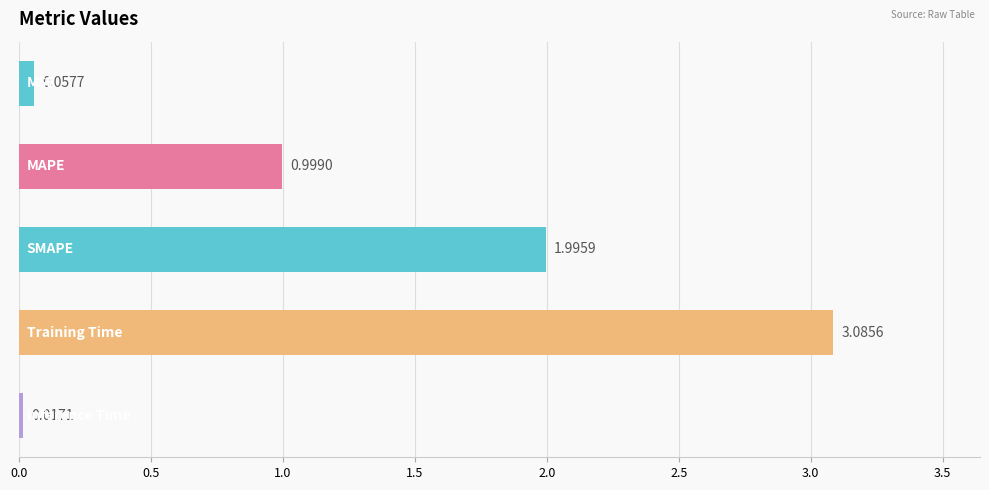

What is the difference between the maximum and minimum values?

3.1